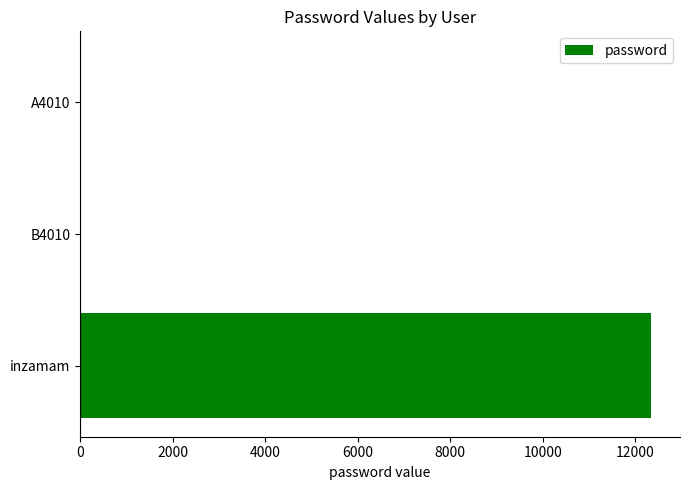

At which category does the chart reach its peak across all series?

inzamam